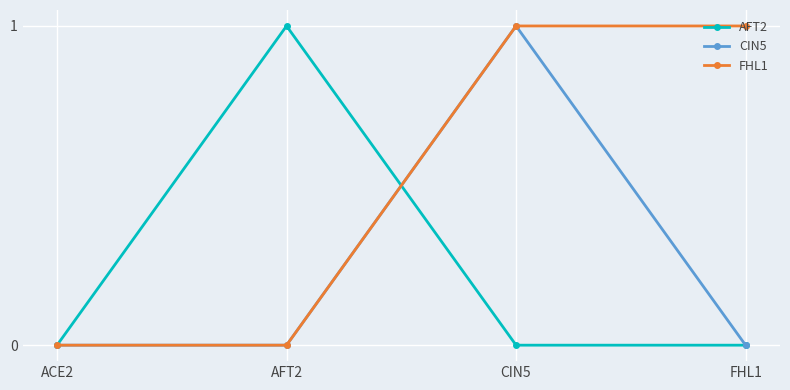

How many values in the FHL1 series are below 1?

2